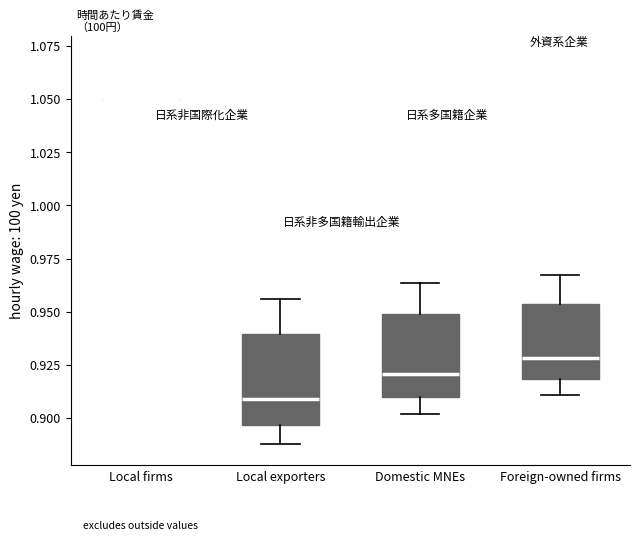

Reading left to right, read every box against the y-axis: the position of its median line, the range the box covers, and the ends of its whiskers. The values are not printed on the chart, so give them approximately, as read against the axis.

Local firms: box collapsed to a line at 1.050, whiskers 1.050 to 1.050
Local exporters: median 0.910, box 0.895 to 0.940, whiskers 0.890 to 0.955
Domestic MNEs: median 0.920, box 0.910 to 0.950, whiskers 0.900 to 0.965
Foreign-owned firms: median 0.930, box 0.920 to 0.955, whiskers 0.910 to 0.965